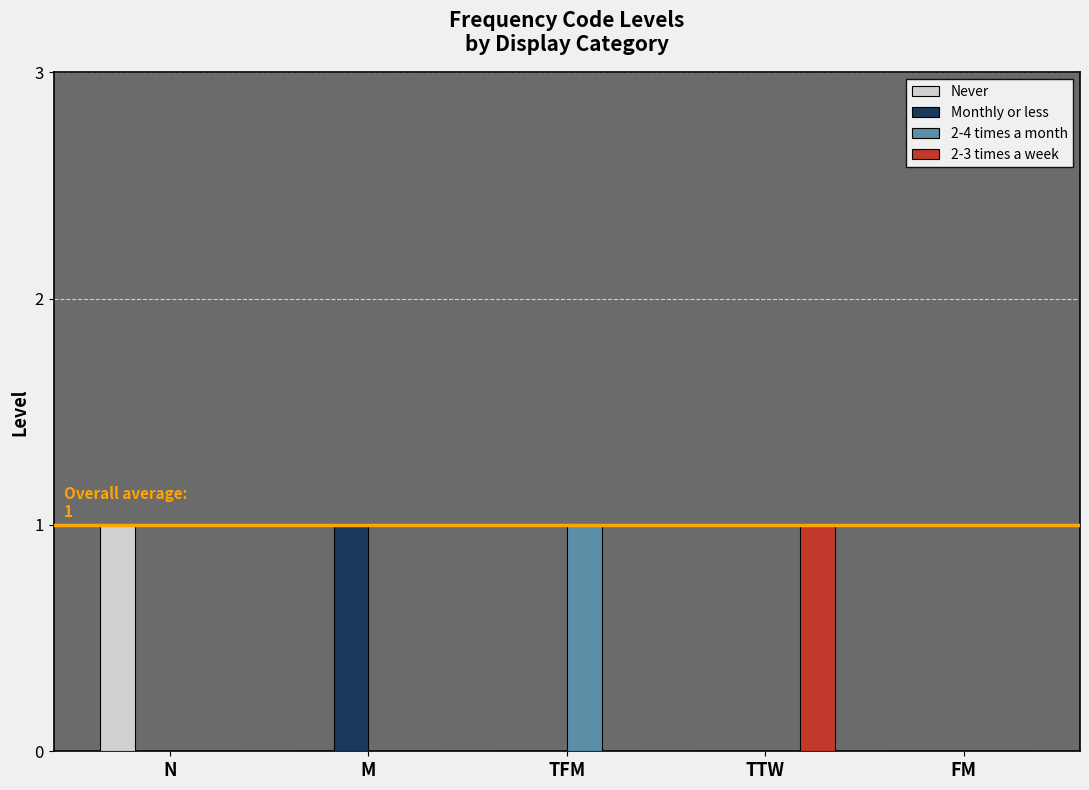

At which label does Monthly or less reach its peak?

M